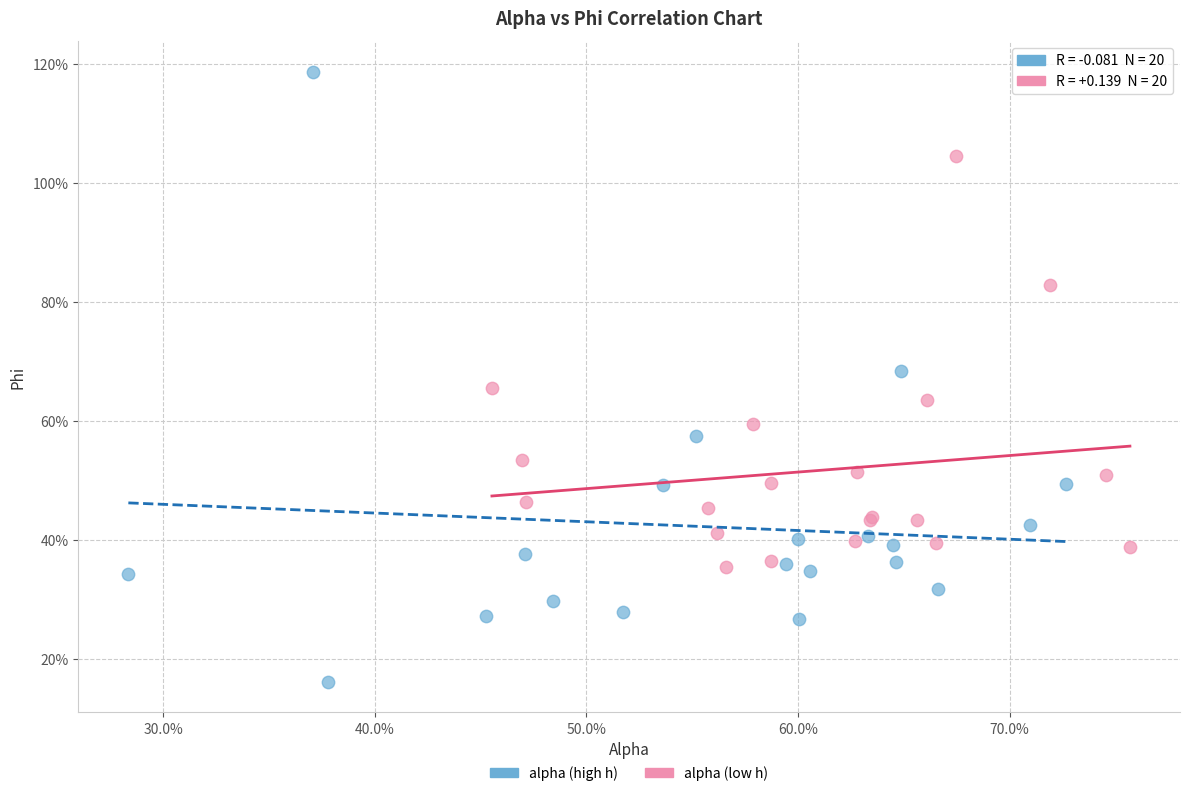

Which series reaches the minimum Y coordinate?

alpha (high h)